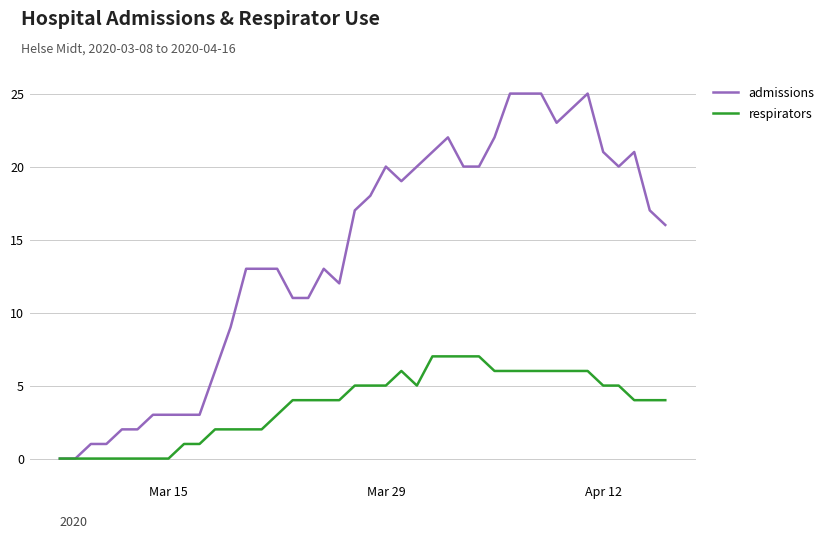

Which series has the largest total across all categories?

admissions